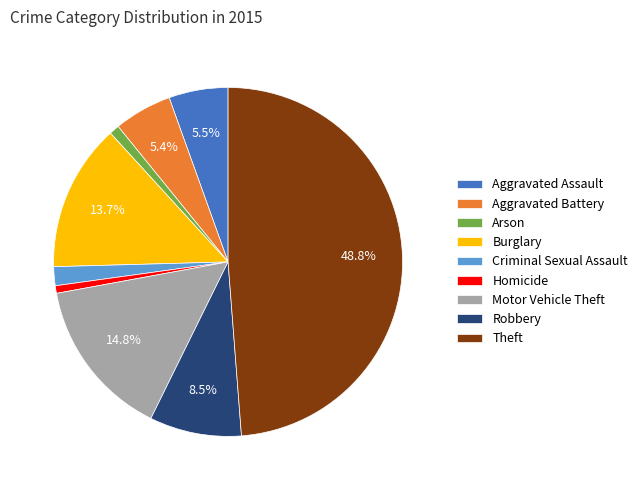

Approximately how many times larger is the value at Aggravated Battery compared to Aggravated Assault?

1.0